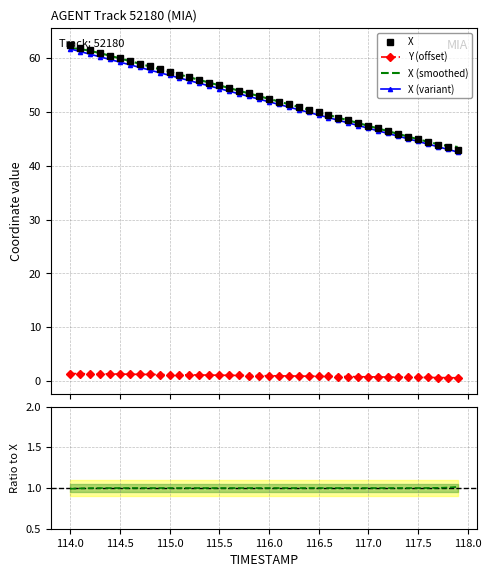

True or false: Y (offset) and X (variant) intersect in this chart.

False